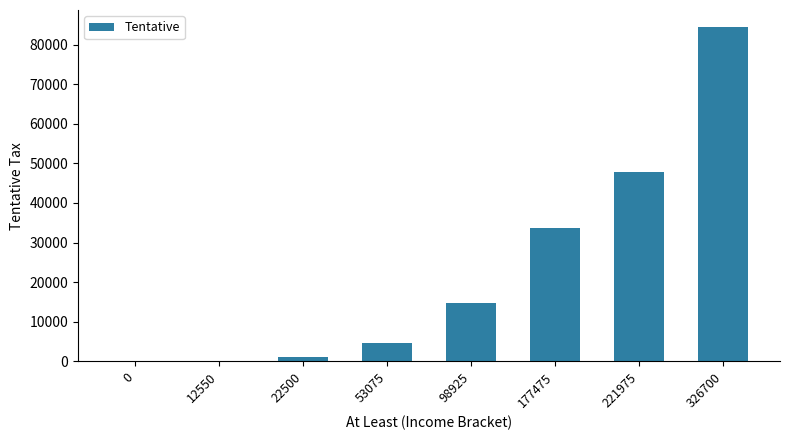

What is the sum of all values?

186352.8